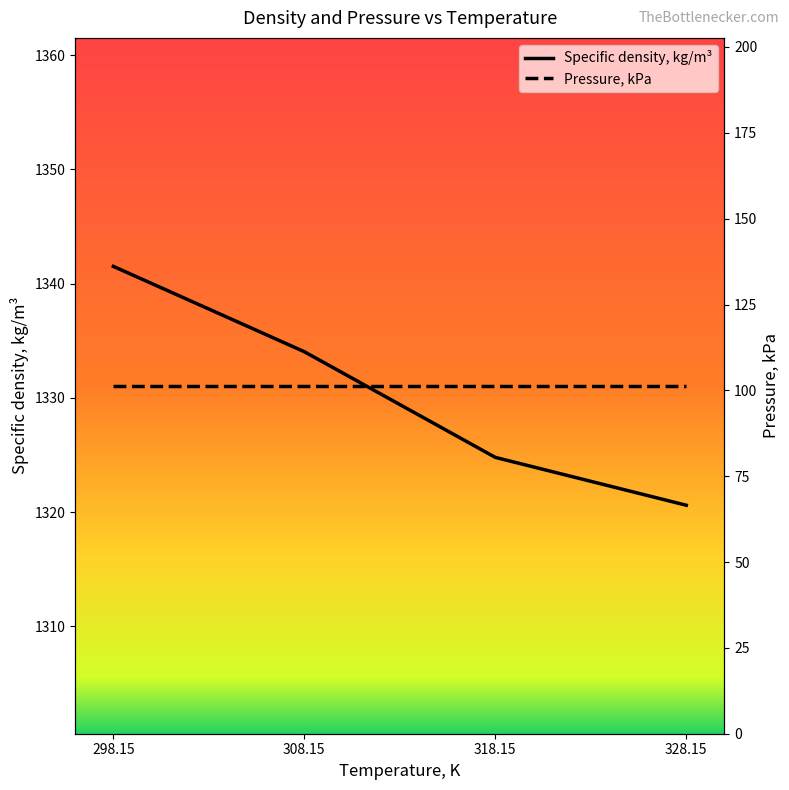

What is the label of the 3rd point from the left?

318.15